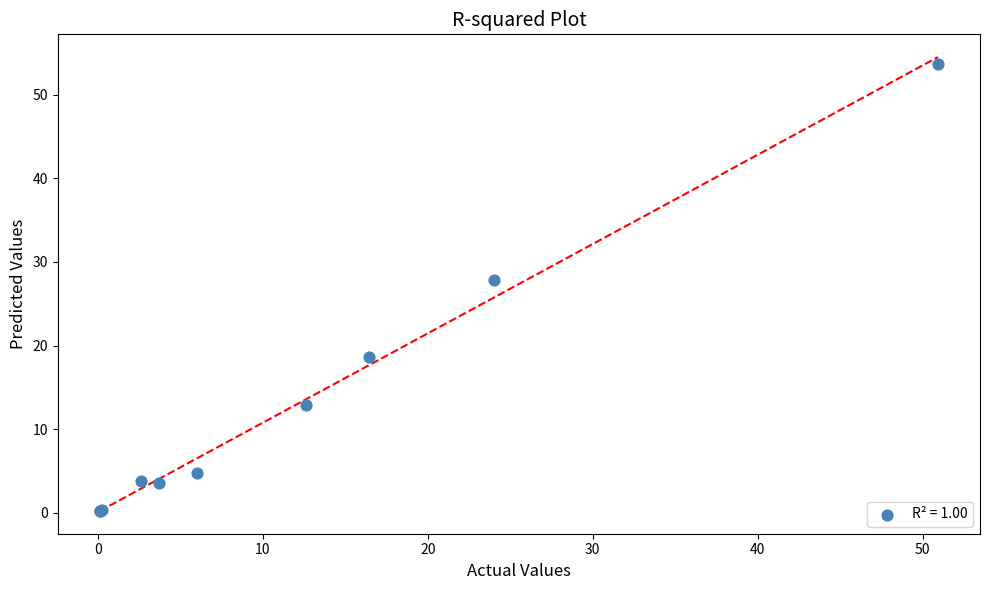

What Y value in the scatter plot is closest to 26?

27.8